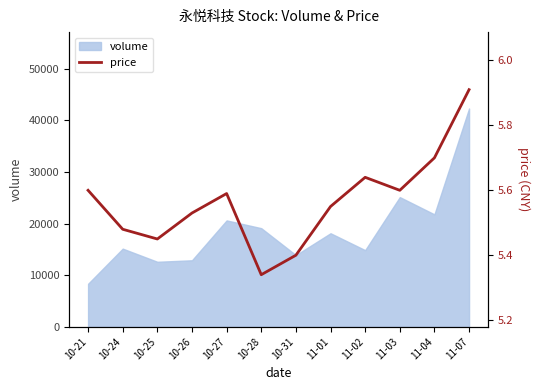

What is the difference between the values at 11-01 and 11-07?

0.4